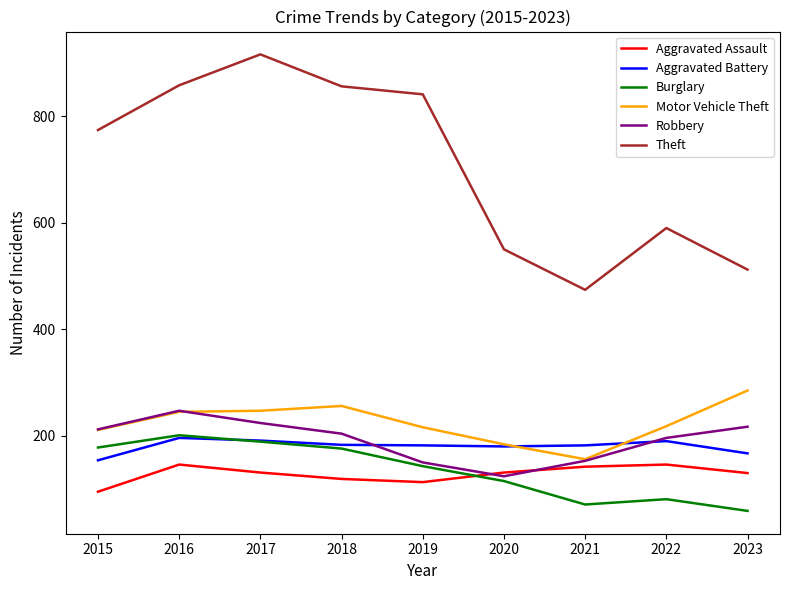

How many series are shown in this chart?

6